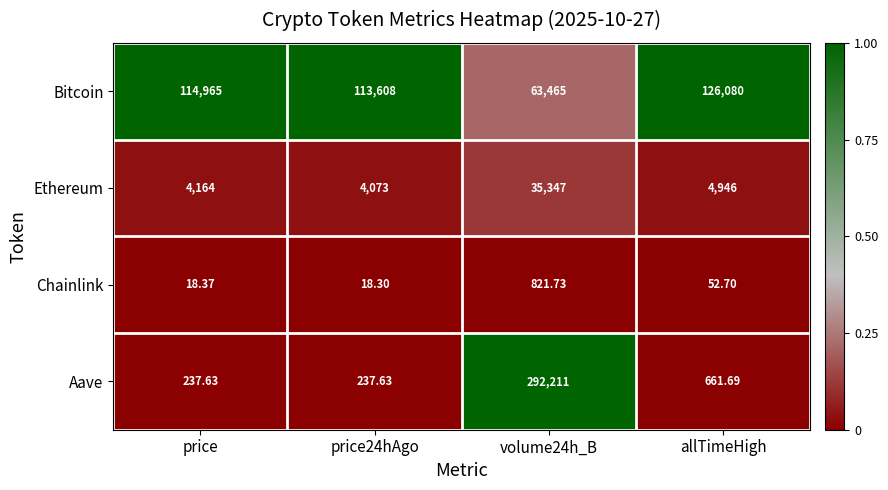

At which category does the chart reach its peak across all series?

volume24h_B